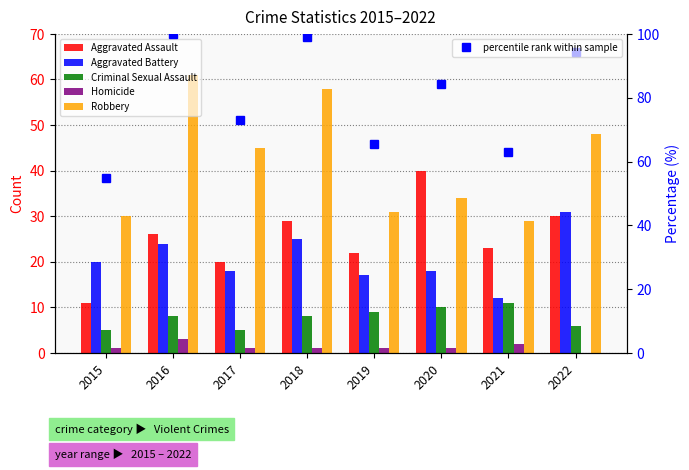

What is the difference between the maximum and minimum values in the Aggravated Assault series?

29.0